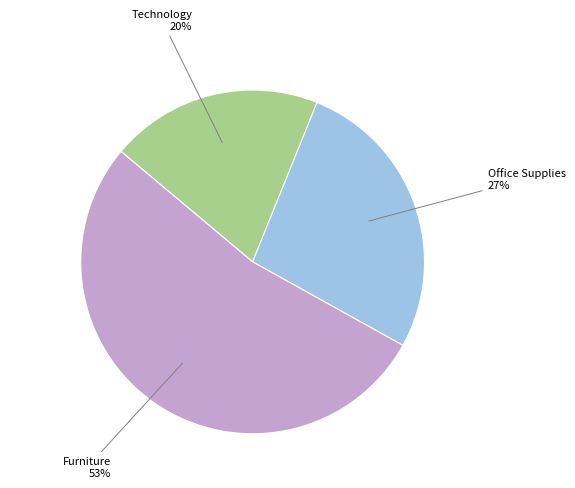

True or false: Office Supplies accounts for 33% of the total.

False